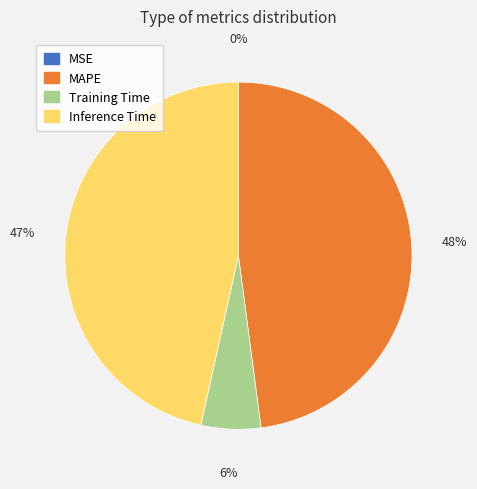

Is it true that Training Time is 6% of the pie?

True